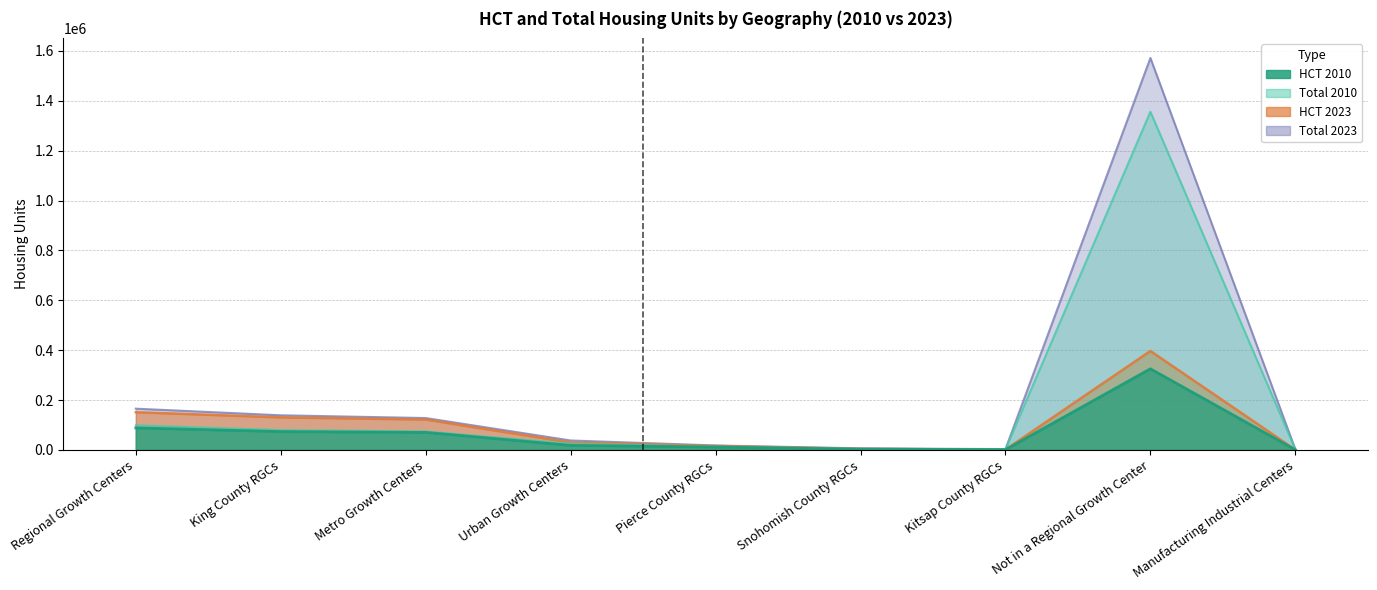

What are all the series names shown in the legend?

HCT 2010, Total 2010, HCT 2023, Total 2023